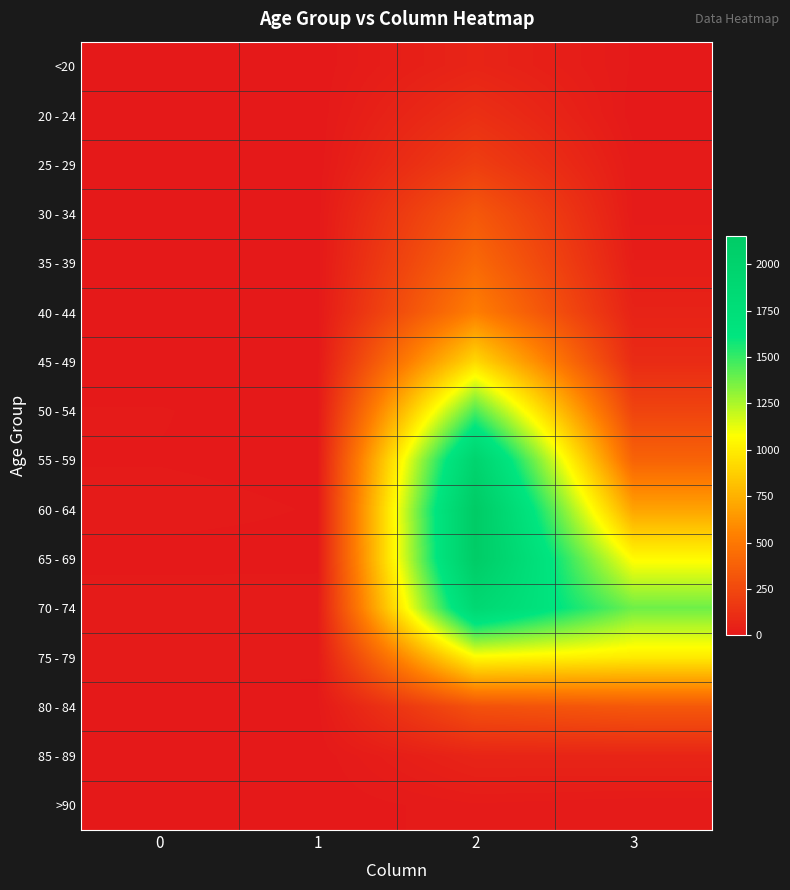

Reading left to right, transcribe all the data shown in this chart.

<20: 0=0	1=1	2=62	3=7
20 - 24: 0=1	1=0	2=121	3=2
25 - 29: 0=0	1=0	2=196	3=13
30 - 34: 0=0	1=2	2=333	3=14
35 - 39: 0=2	1=1	2=420	3=26
40 - 44: 0=0	1=1	2=530	3=53
45 - 49: 0=2	1=1	2=915	3=97
50 - 54: 0=9	1=3	2=1450	3=227
55 - 59: 0=8	1=6	2=1965	3=392
60 - 64: 0=11	1=8	2=2151	3=689
65 - 69: 0=6	1=6	2=2130	3=1057
70 - 74: 0=13	1=14	2=1882	3=1381
75 - 79: 0=10	1=12	2=1053	3=993
80 - 84: 0=7	1=4	2=296	3=333
85 - 89: 0=3	1=1	2=62	3=64
>90: 0=0	1=0	2=15	3=9